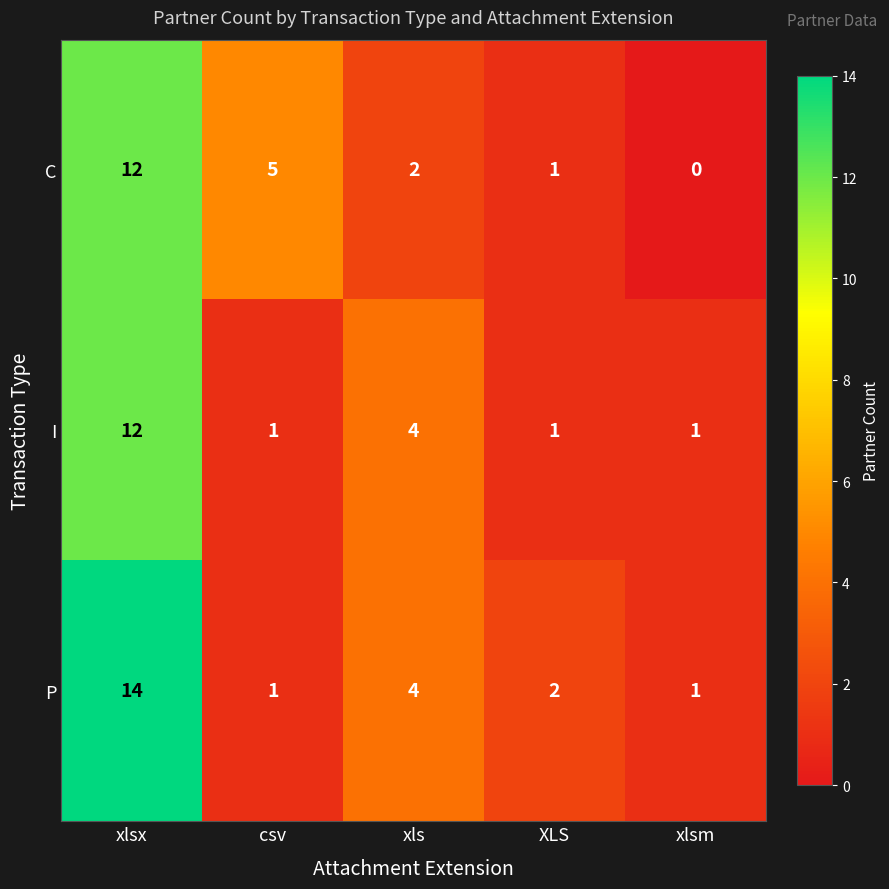

How many distinct data groups are displayed?

3